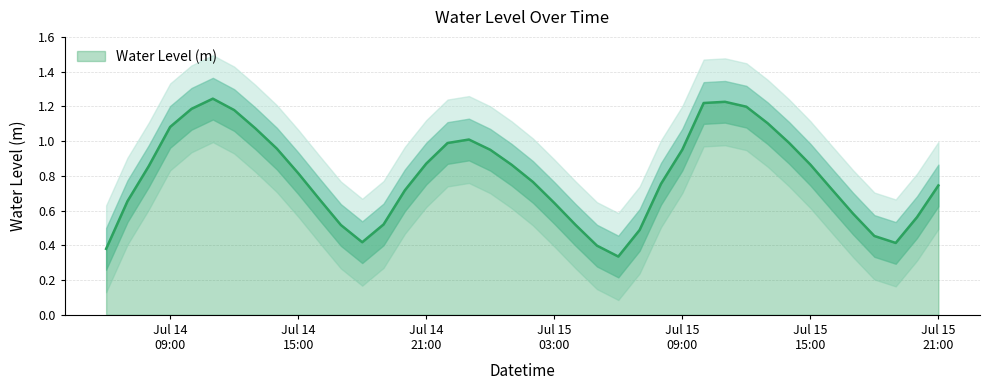

List the labels in order of value, largest first.

2025-07-14 11:00:00, 2025-07-15 11:00:00, 2025-07-15 10:00:00, 2025-07-15 12:00:00, 2025-07-14 10:00:00, 2025-07-14 12:00:00, 2025-07-15 13:00:00, 2025-07-14 09:00:00, 2025-07-14 13:00:00, 2025-07-14 23:00:00, 2025-07-15 14:00:00, 2025-07-14 22:00:00, 2025-07-14 14:00:00, 2025-07-15 09:00:00, 2025-07-15 00:00:00, 2025-07-14 21:00:00, 2025-07-15 15:00:00, 2025-07-15 01:00:00, 2025-07-14 08:00:00, 2025-07-14 15:00:00, 2025-07-15 02:00:00, 2025-07-15 08:00:00, 2025-07-15 21:00:00, 2025-07-15 16:00:00, 2025-07-14 20:00:00, 2025-07-14 16:00:00, 2025-07-14 07:00:00, 2025-07-15 03:00:00, 2025-07-15 17:00:00, 2025-07-15 20:00:00, 2025-07-14 19:00:00, 2025-07-15 04:00:00, 2025-07-14 17:00:00, 2025-07-15 07:00:00, 2025-07-15 18:00:00, 2025-07-14 18:00:00, 2025-07-15 19:00:00, 2025-07-15 05:00:00, 2025-07-14 06:00:00, 2025-07-15 06:00:00